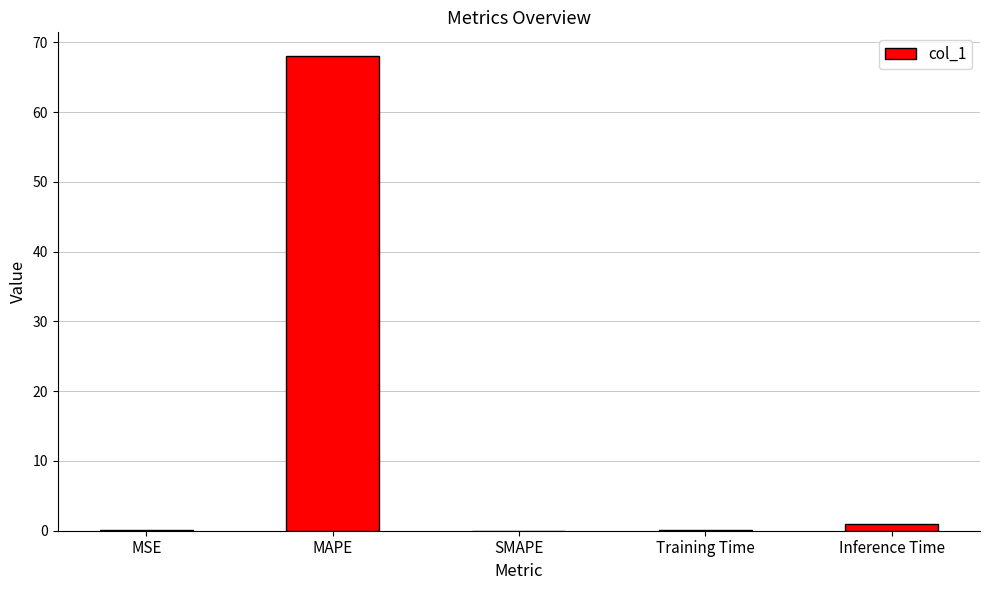

At which category does the chart reach its peak across all series?

MAPE